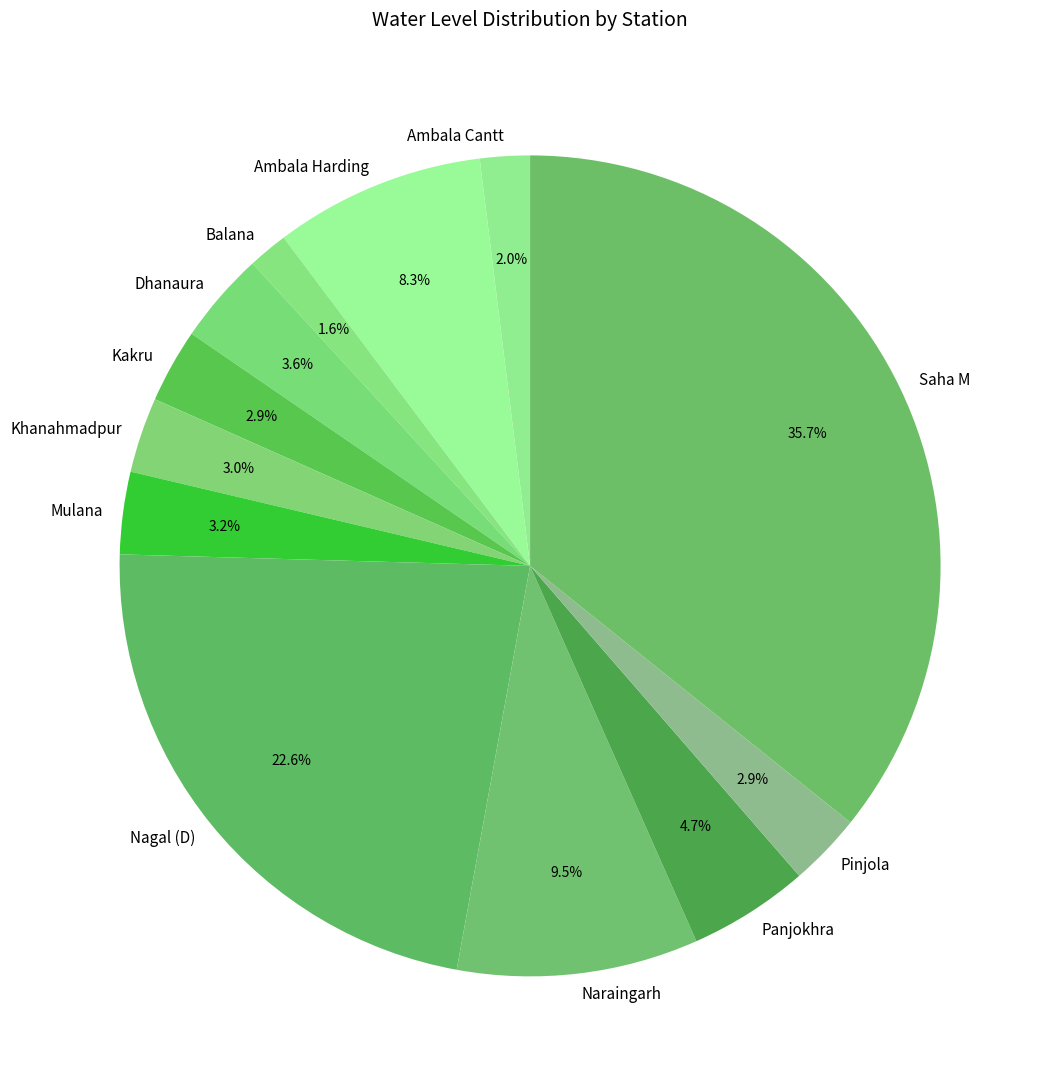

Which has a higher value, Nagal (D) or Khanahmadpur?

Nagal (D)